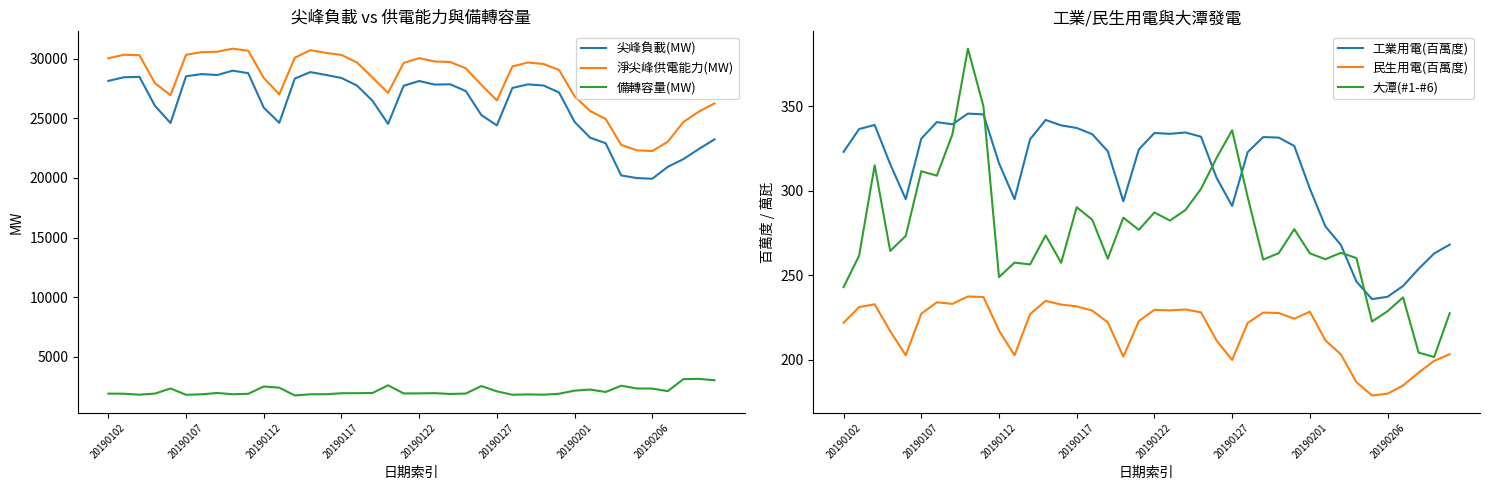

Is it true that 備轉容量(MW) equals 1899 at 20190102?

True